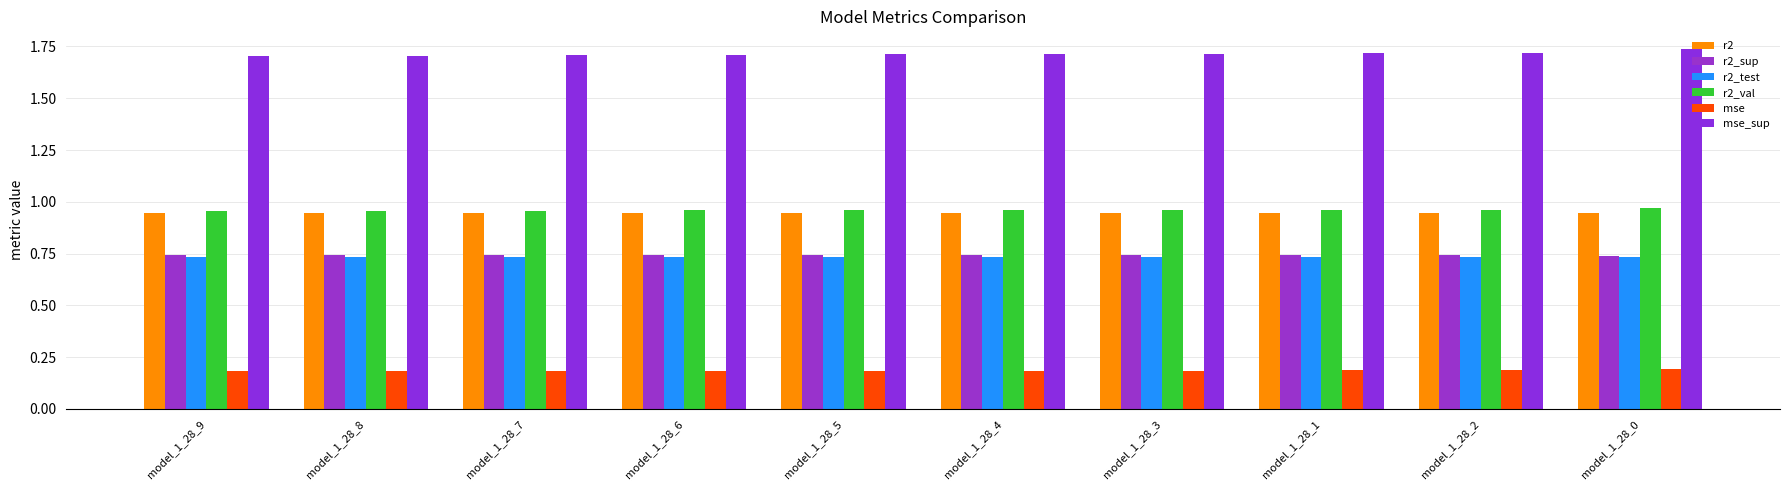

At which category is the sum across all series the highest?

model_1_28_0